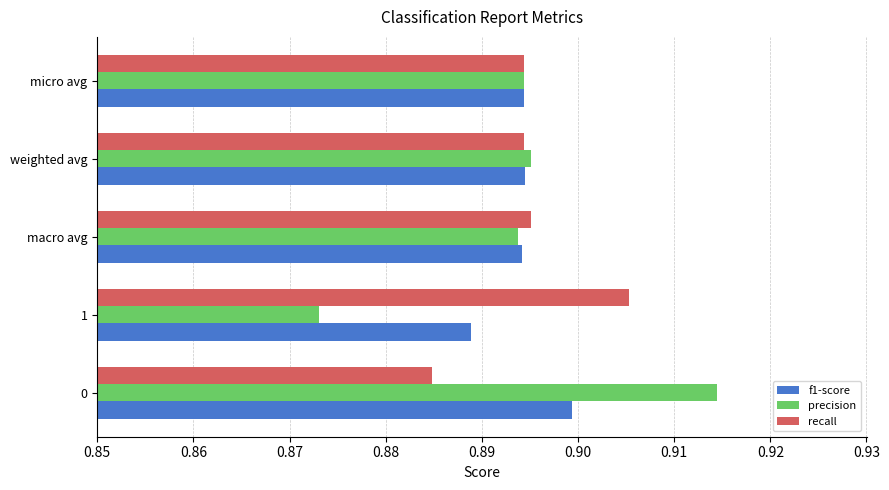

What is the total value across all series at micro avg?

2.7